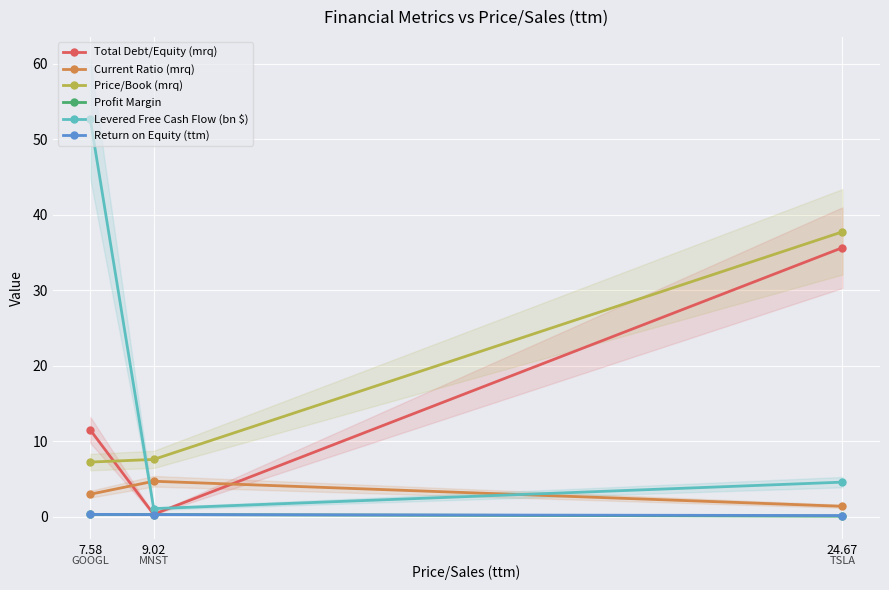

What is the smallest value displayed?

0.1